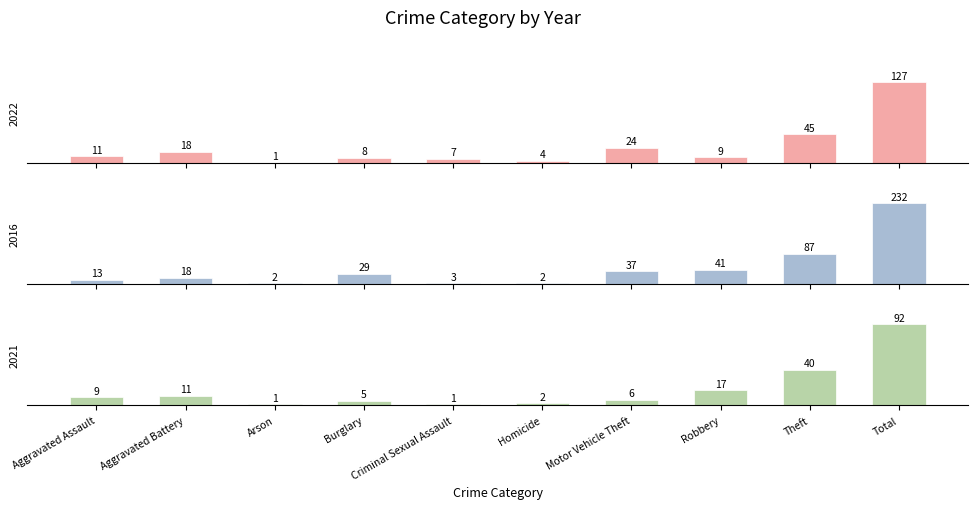

Which series has the largest range (max minus min)?

2016